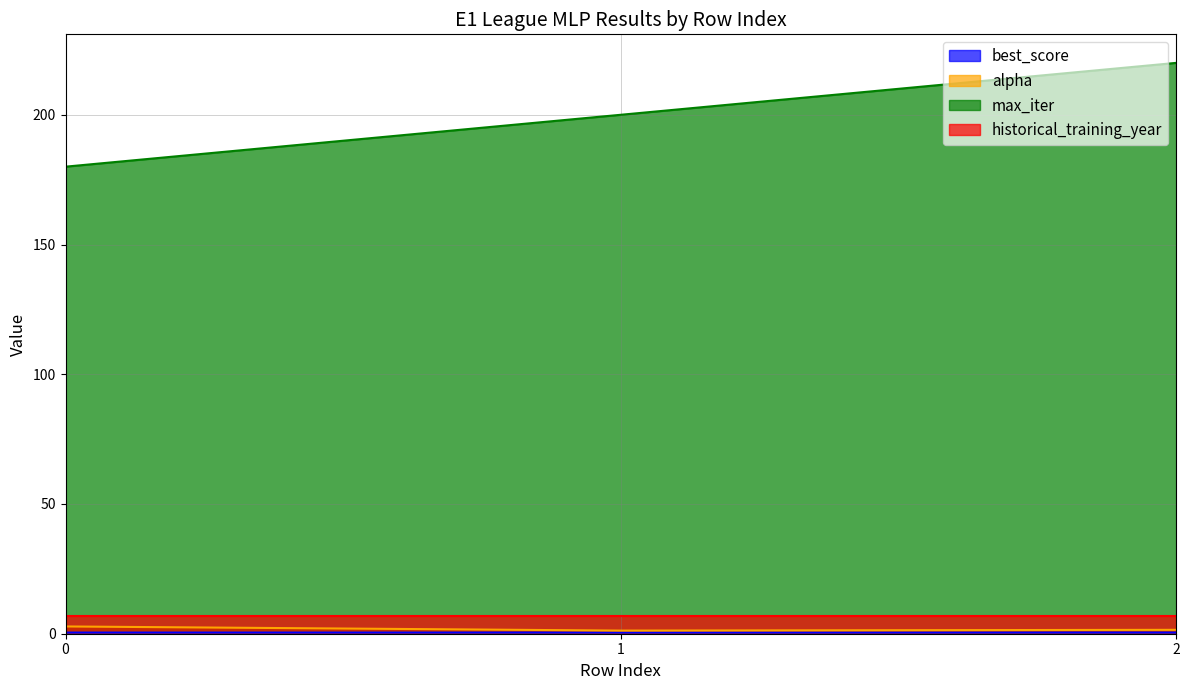

At which category is the sum across all series the highest?

2